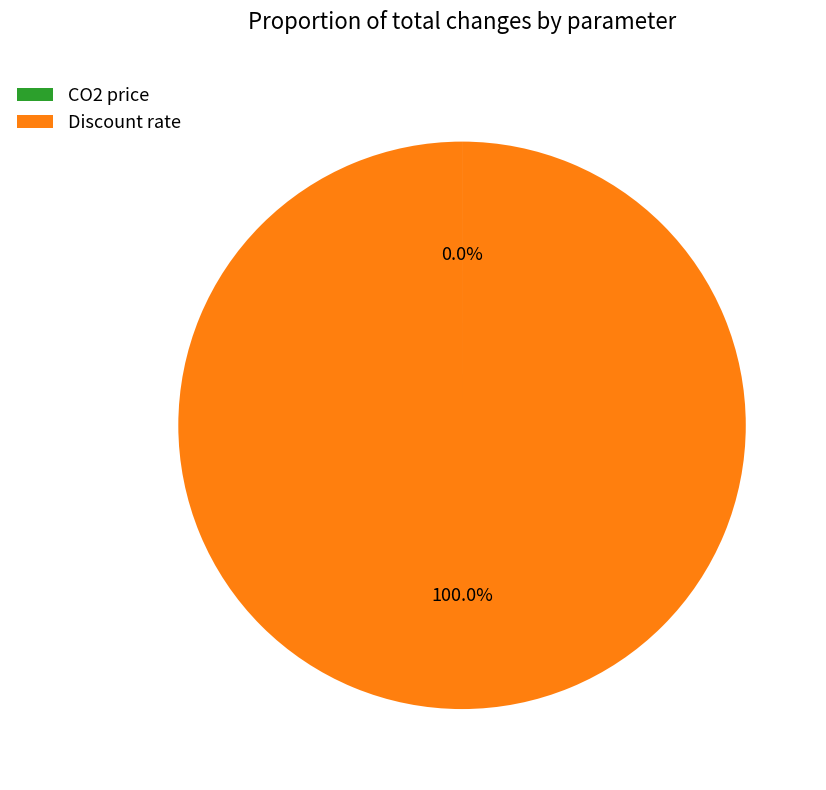

Which category has the biggest portion of the pie?

Discount rate